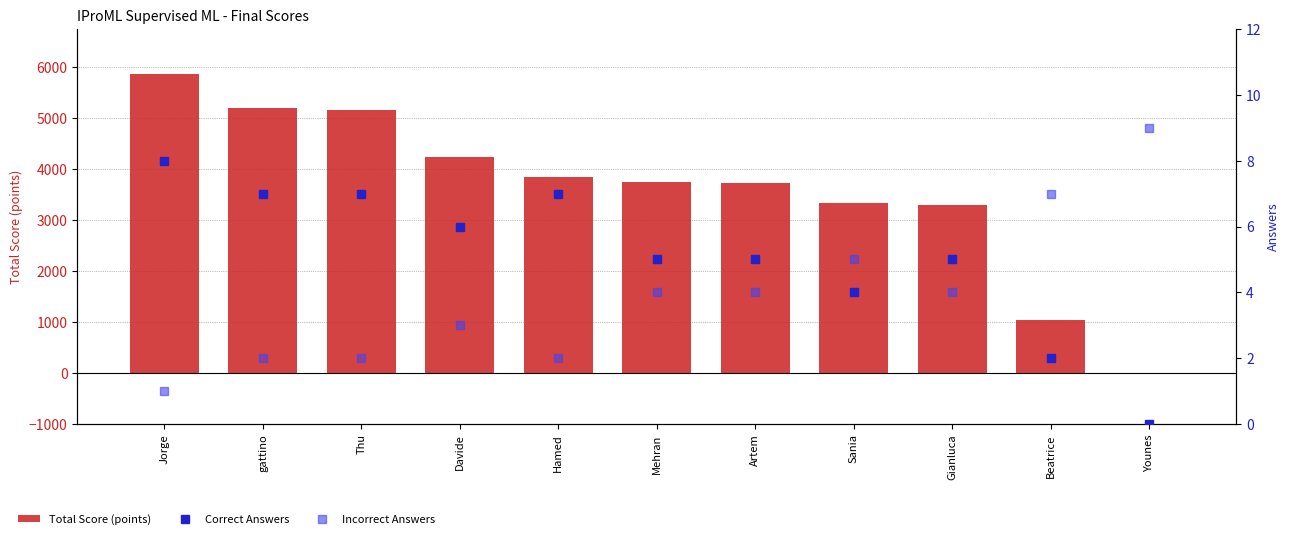

Rank the series at Artem from highest to lowest value.

Total Score (points), Correct Answers, Incorrect Answers